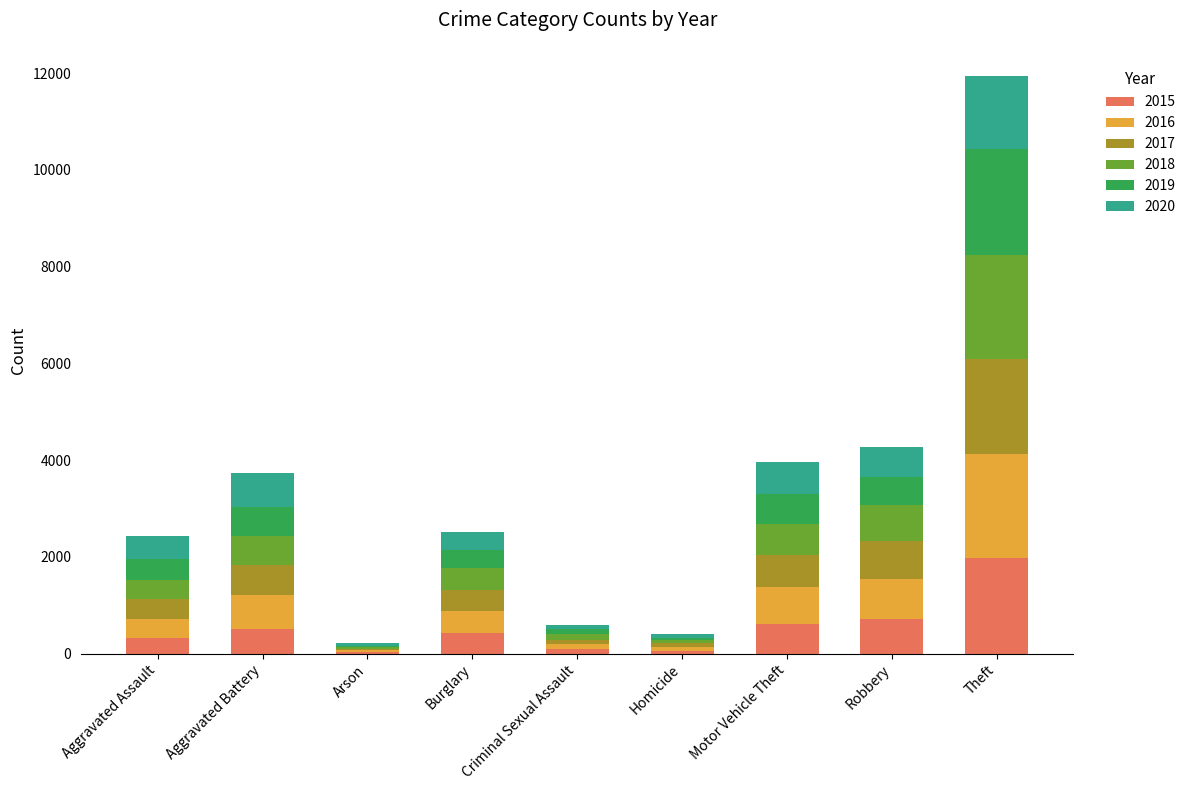

At which category is the sum across all series the highest?

Theft